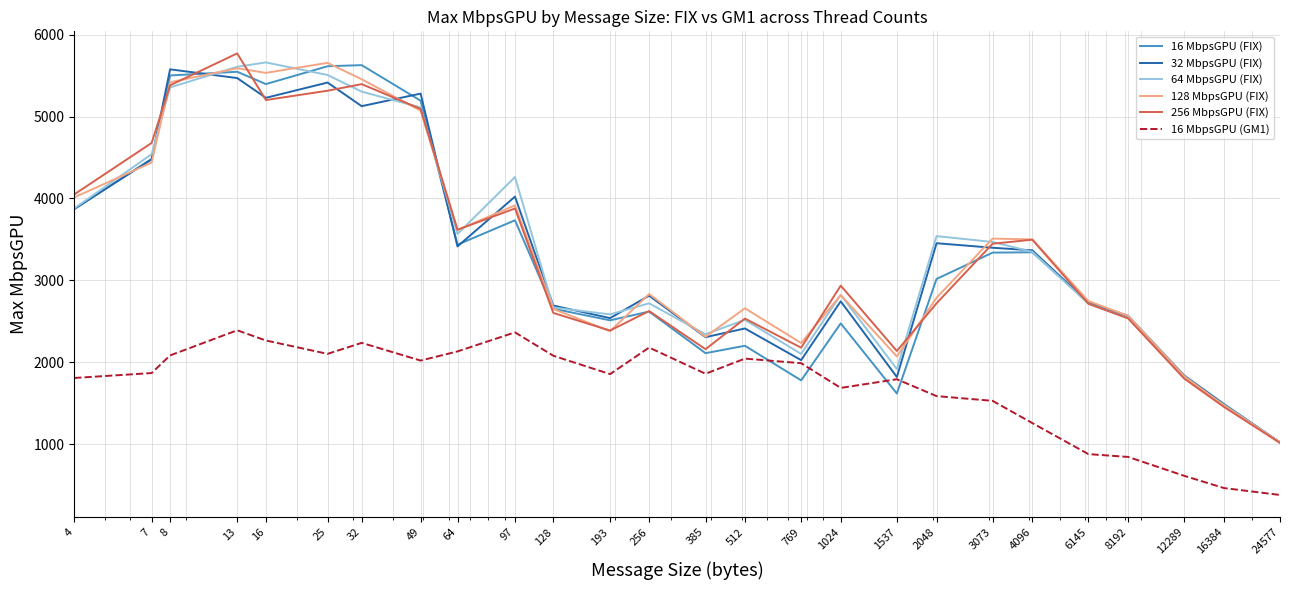

What are all the series names shown in the legend?

16 MbpsGPU (FIX), 32 MbpsGPU (FIX), 64 MbpsGPU (FIX), 128 MbpsGPU (FIX), 256 MbpsGPU (FIX), 16 MbpsGPU (GM1)